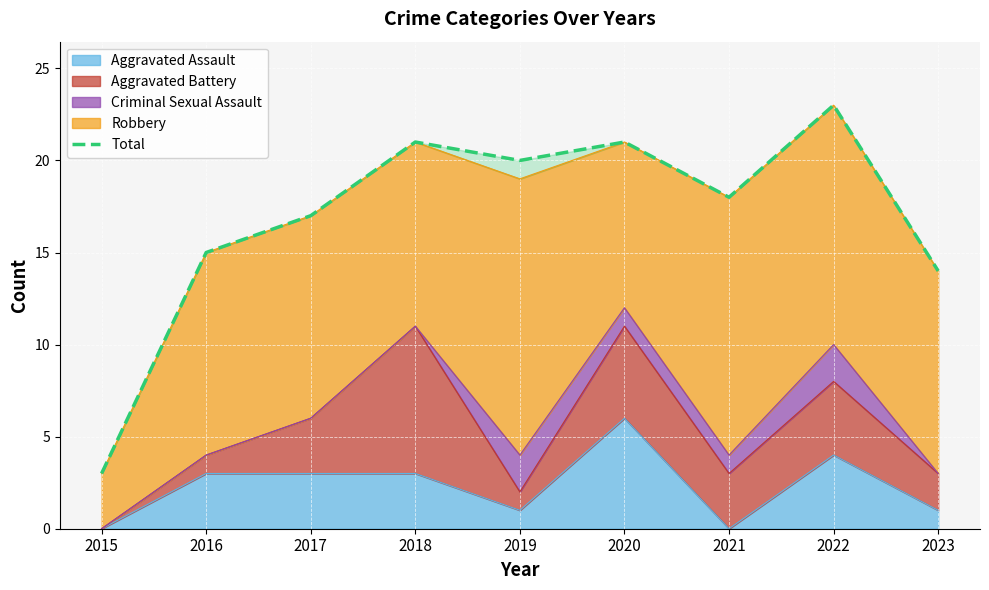

How many lines are shown in the chart?

1